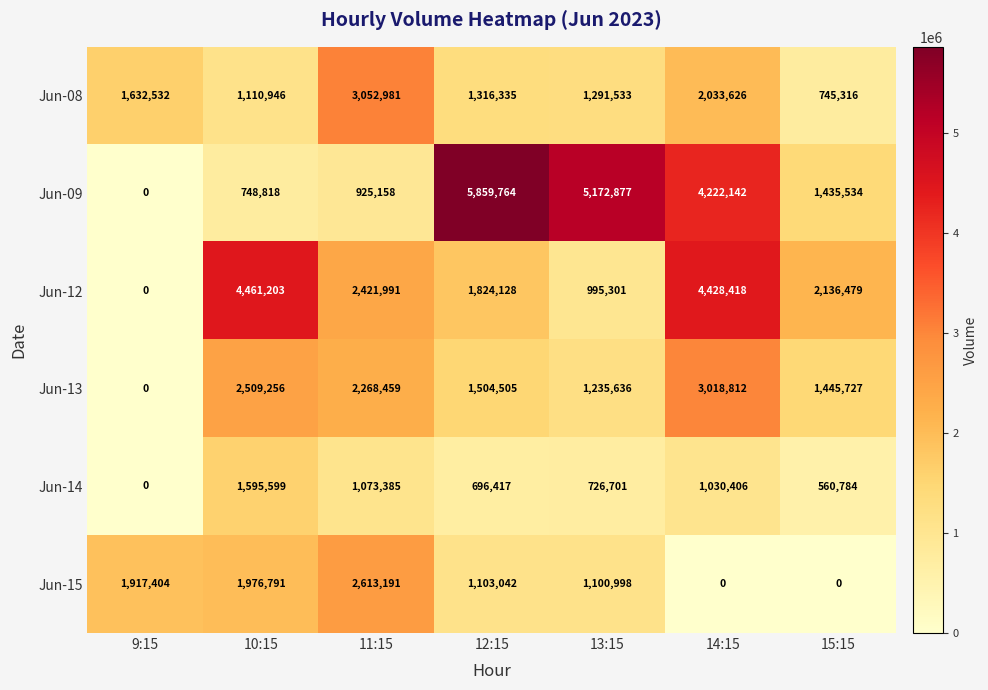

Rank the categories by Jun-08 value from lowest to highest.

15:15, 10:15, 13:15, 12:15, 9:15, 14:15, 11:15